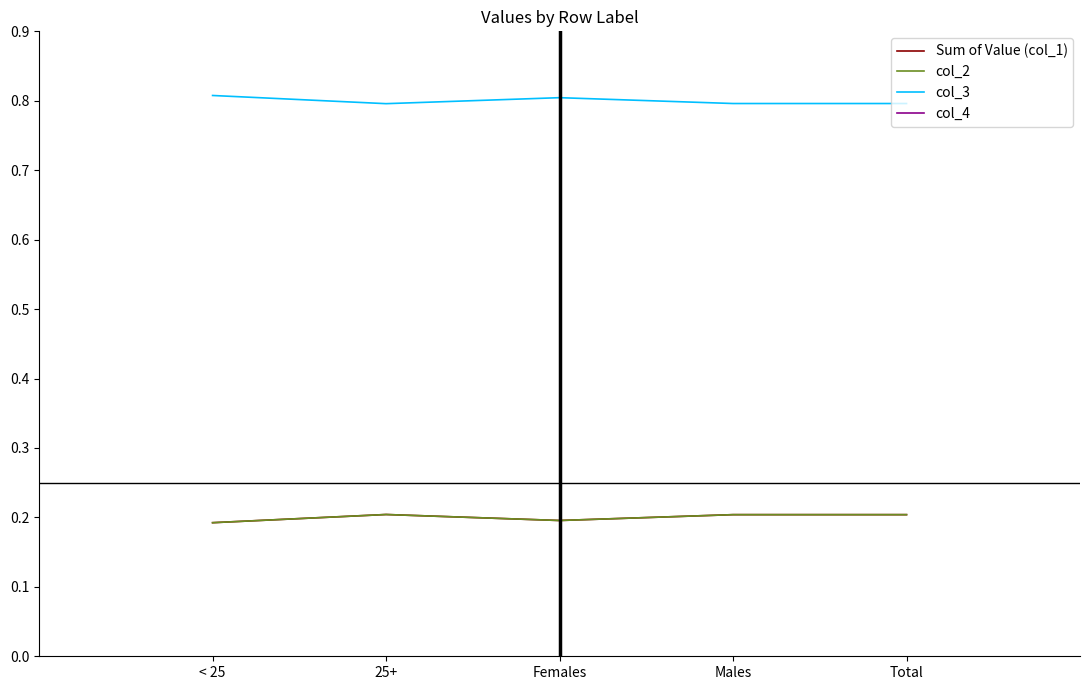

Which series has the largest range (max minus min)?

Sum of Value (col_1)